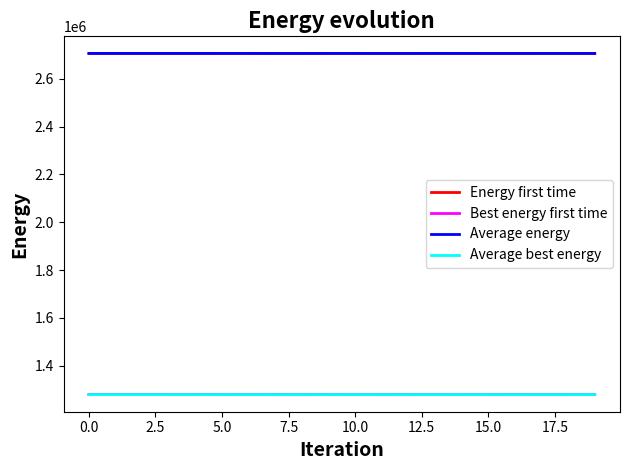

What is the greatest value displayed?

2705748.8